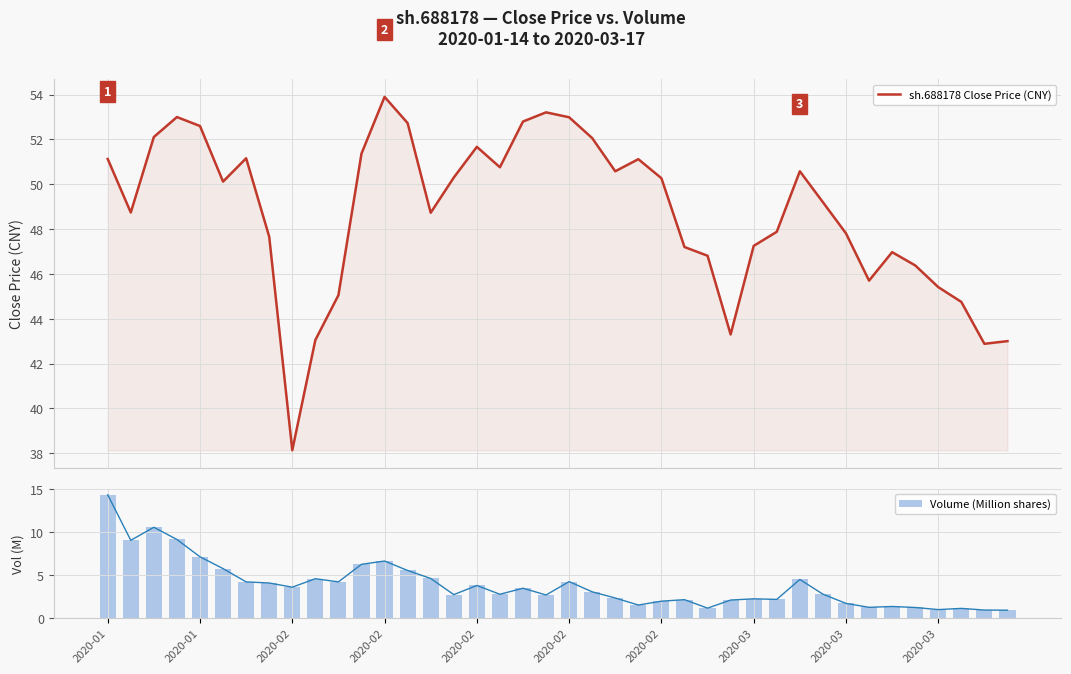

List the series in order of their peak value, lowest first.

Volume (Million shares), sh.688178 Close Price (CNY)